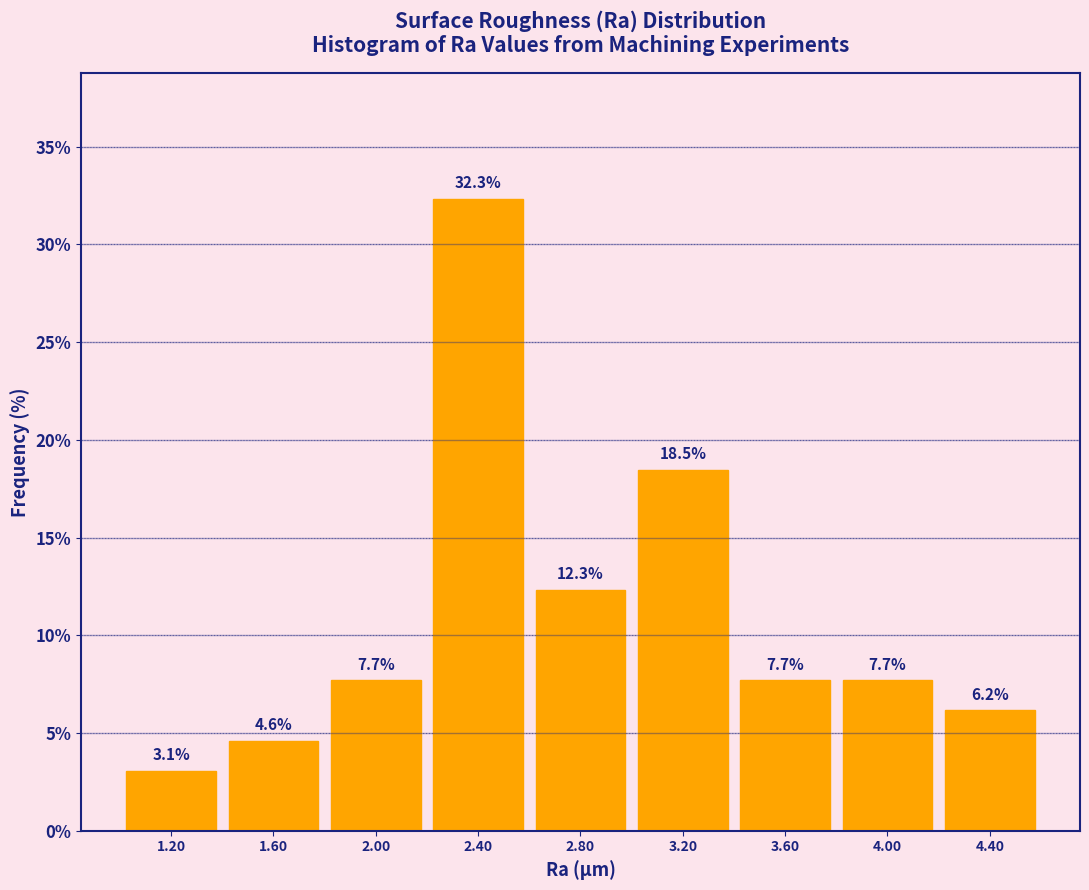

How tall is the bar that spans 1.0 to 1.4 on the x-axis?

3.1